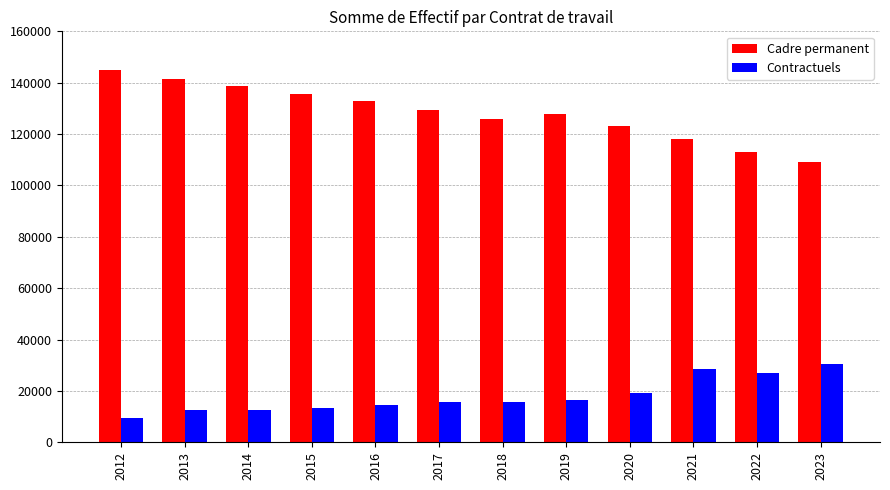

What is the smallest value displayed?

9564